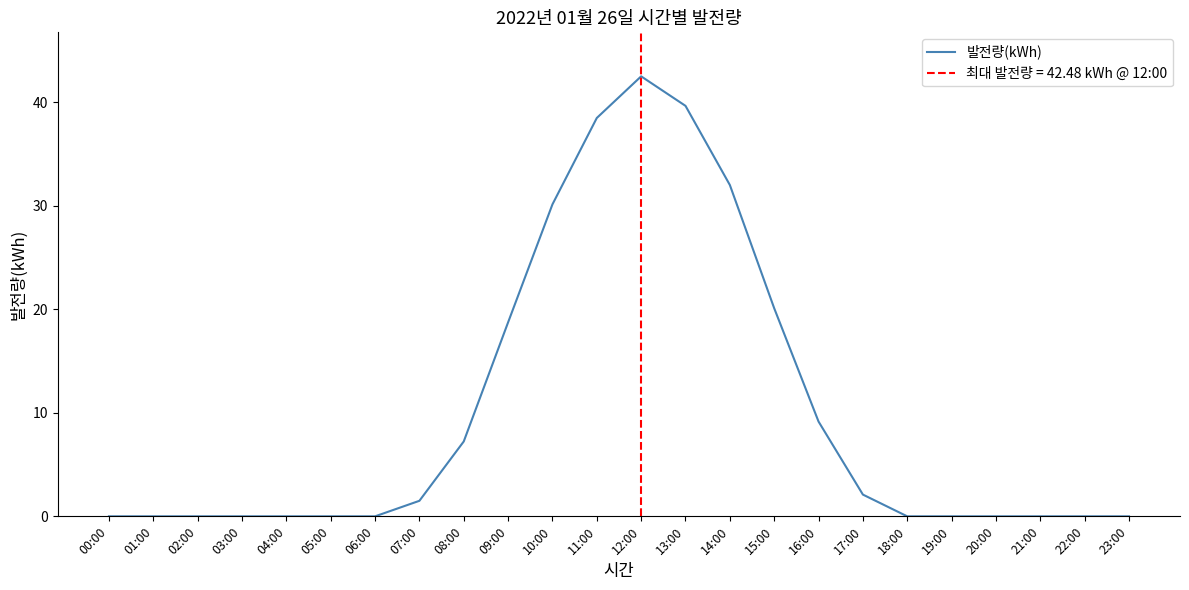

Which label corresponds to the largest value in the chart?

12:00